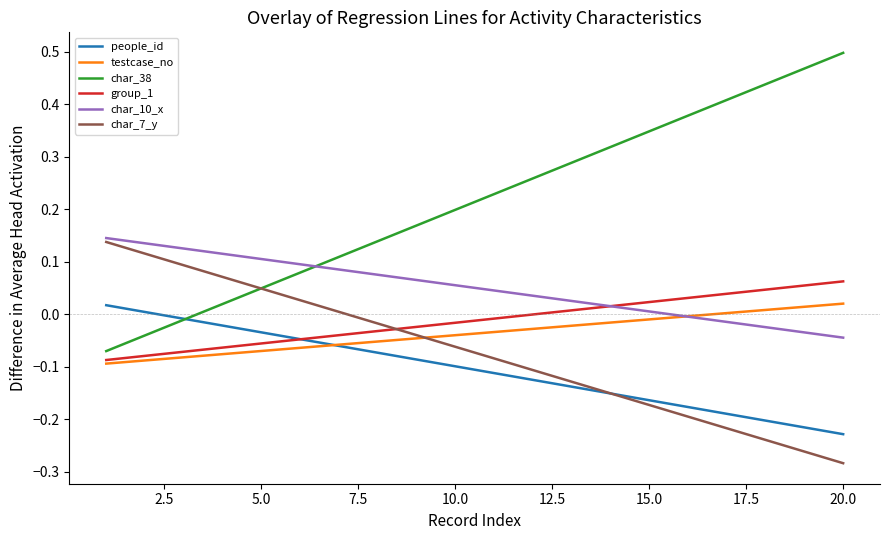

Which series has the largest total across all categories?

char_38